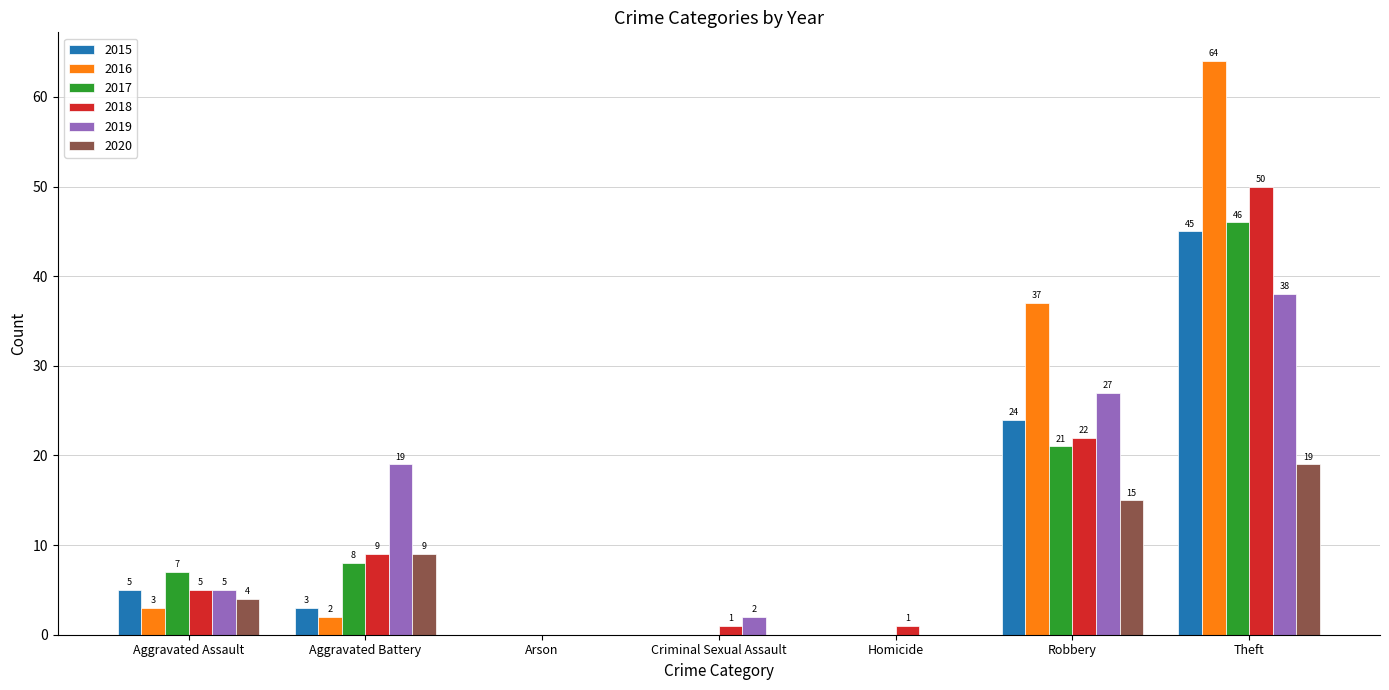

Between Aggravated Battery and Theft, which series saw the biggest shift?

2016